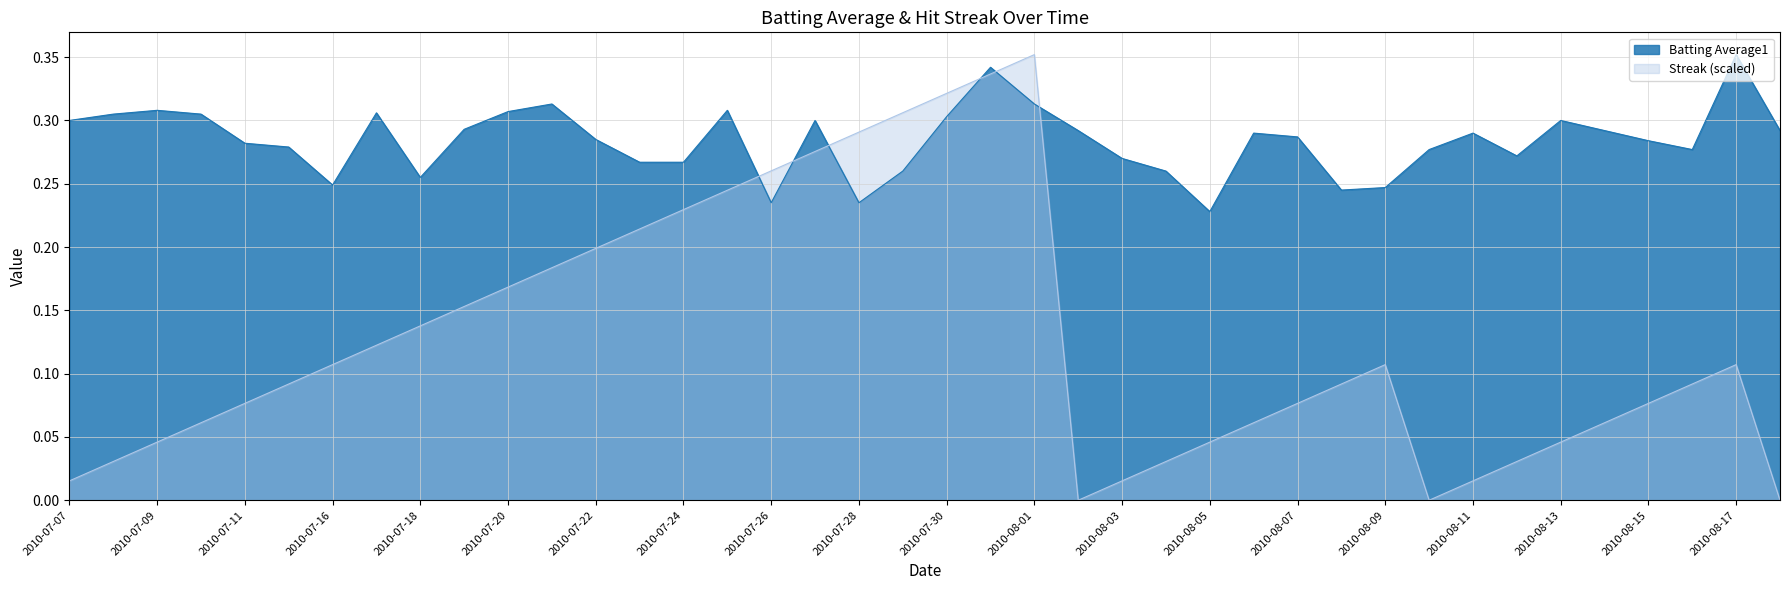

Which series has the largest total across all categories?

Batting Average1